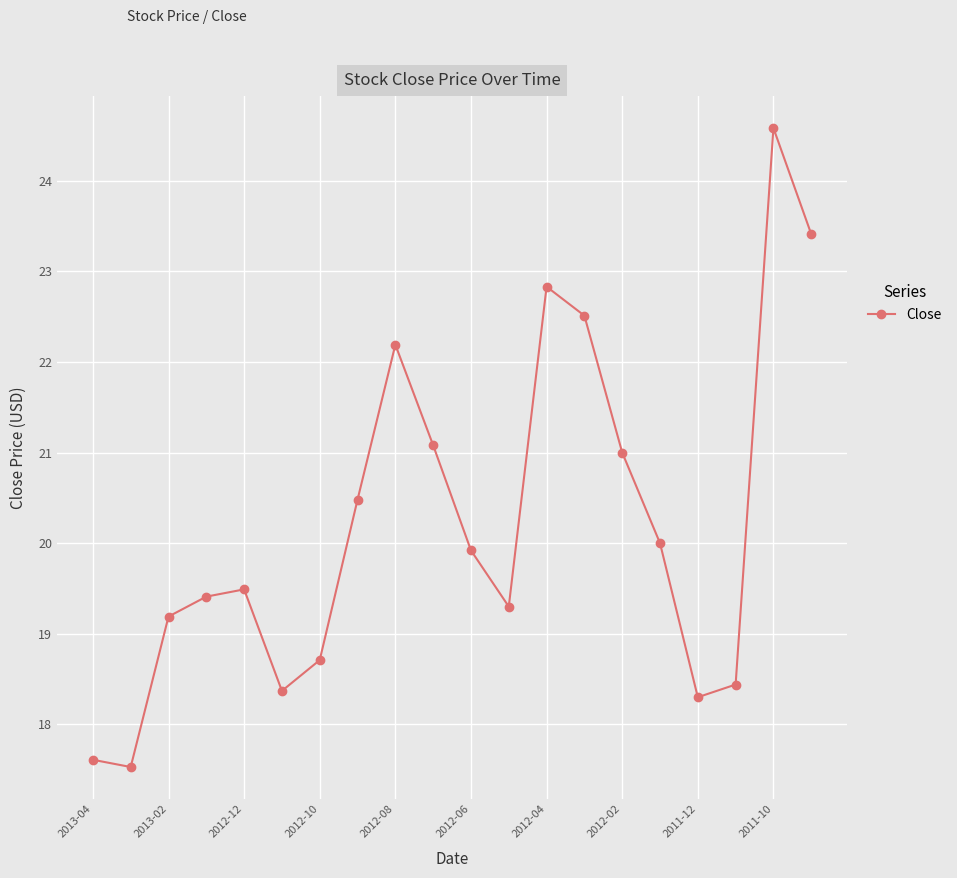

What is the value of the 6th point from the left?

18.4